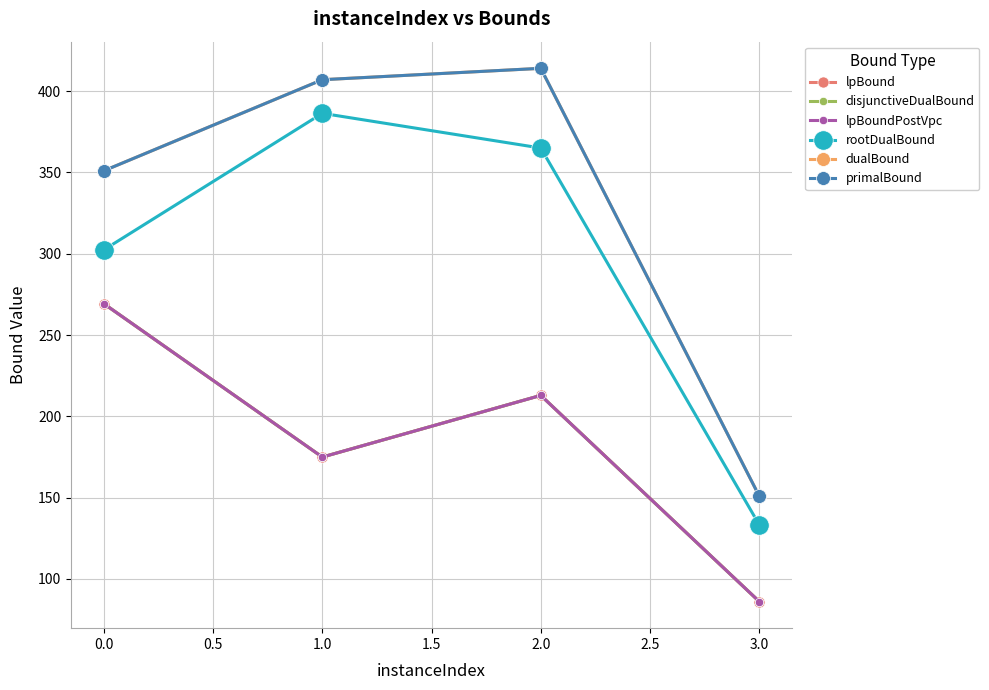

Does the chart have visible grid lines?

Yes